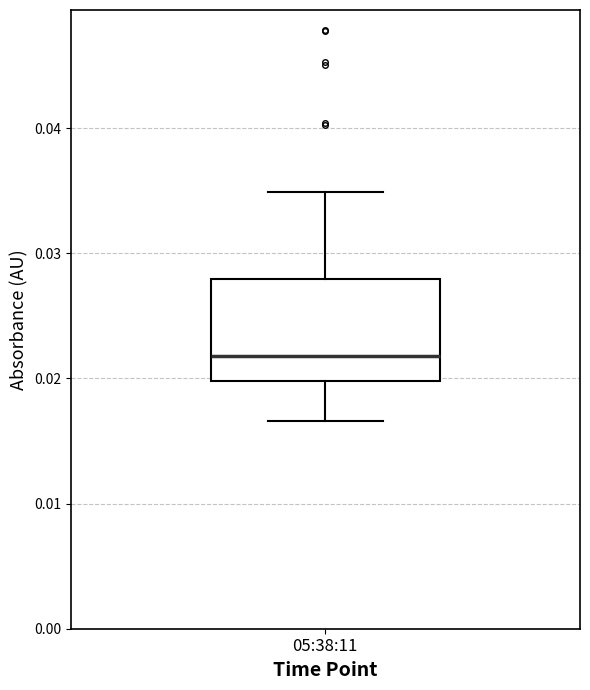

Read this box plot against the y-axis: the position of the median line, the range covered by the box, and the ends of both whiskers. The values are not printed on the chart, so give them approximately, as read against the axis.

median 0.022, box 0.020 to 0.028, whiskers 0.017 to 0.035